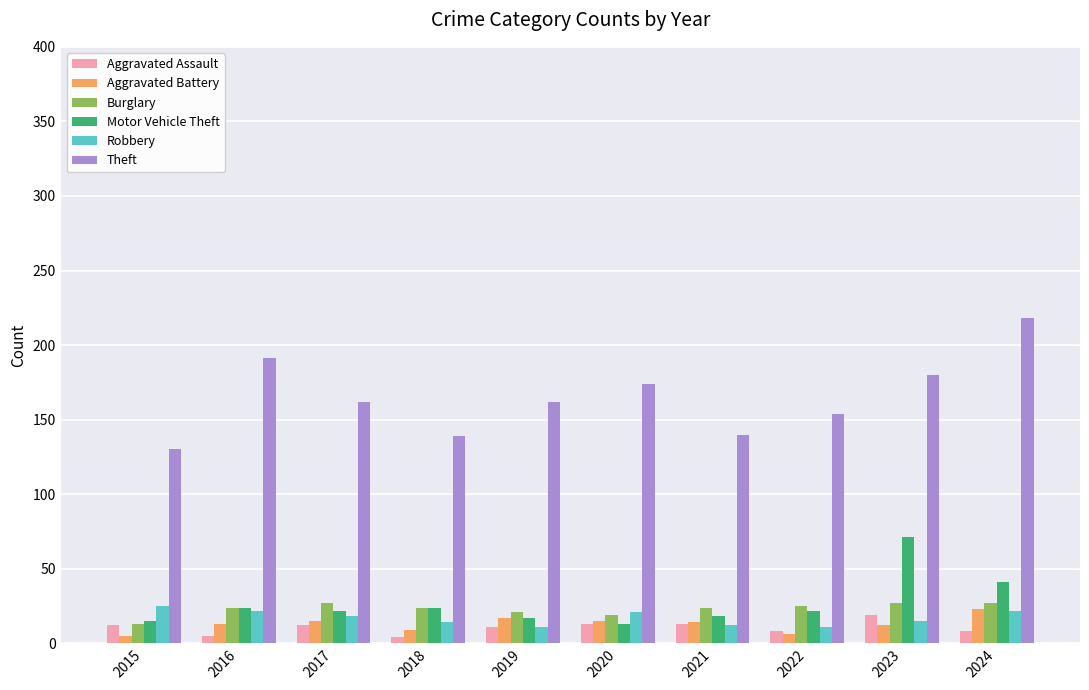

The value of Theft at 2015 is 227. True or false?

False